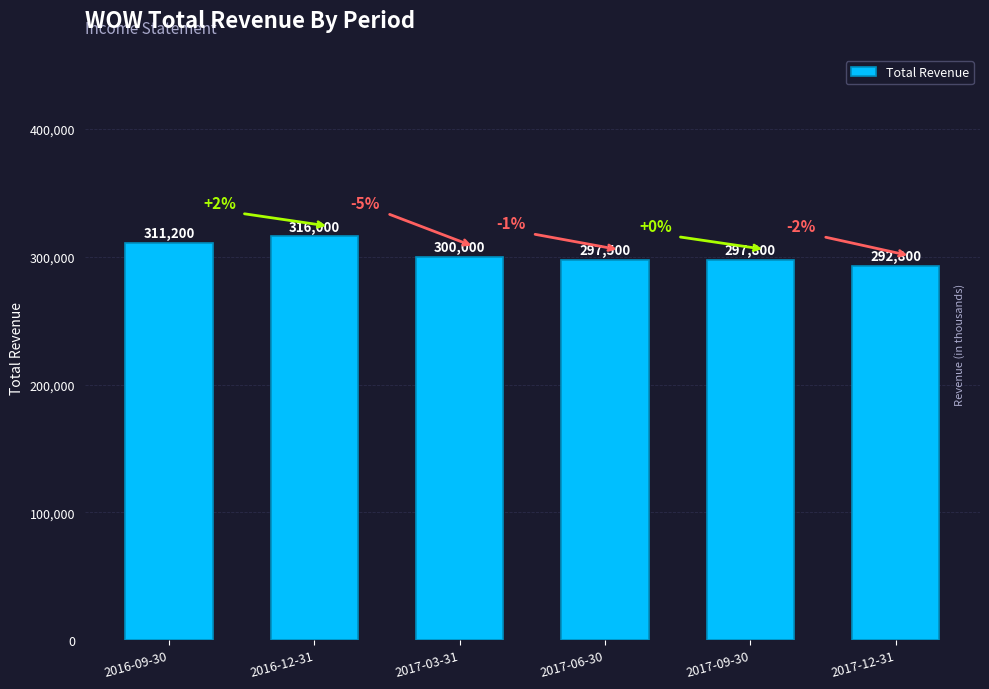

Is it true that the value at 2017-09-30 is 466176?

False